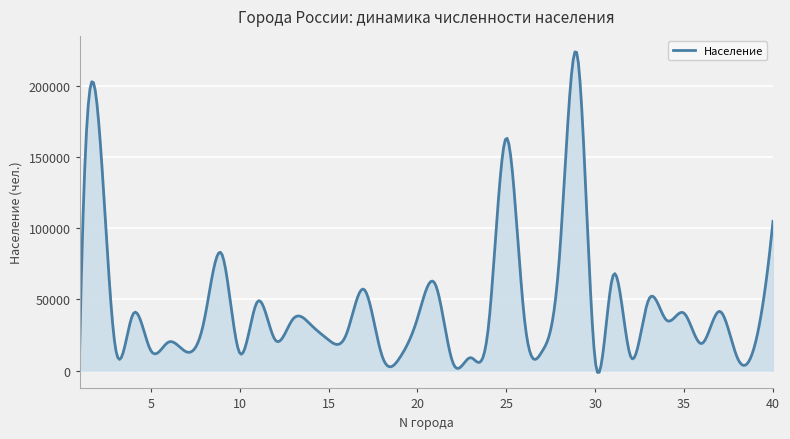

What is the minimum value shown in the chart?

-1302.7